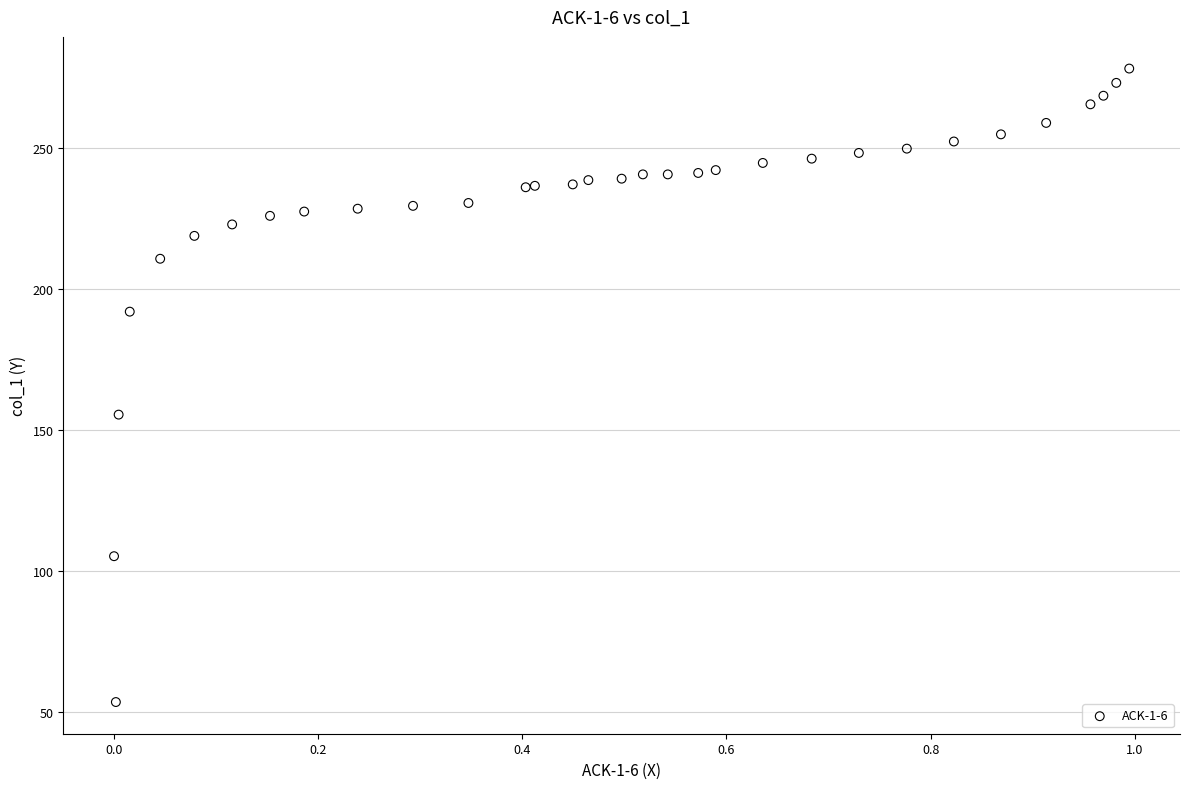

What Y value in the scatter plot is closest to 165?

155.4